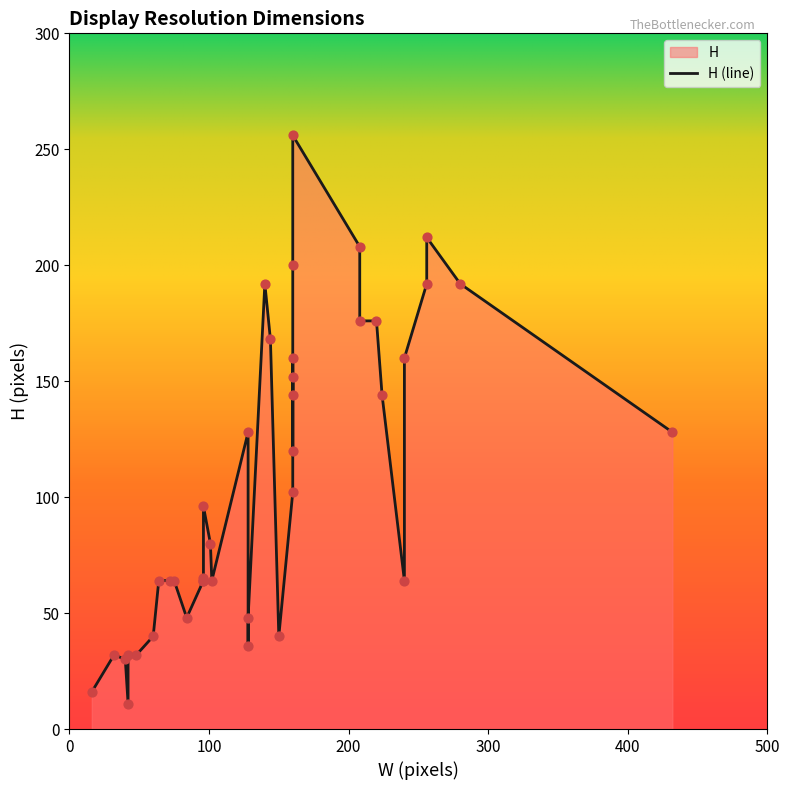

What is the ratio of the value at 96 to the value at 40?

2.2